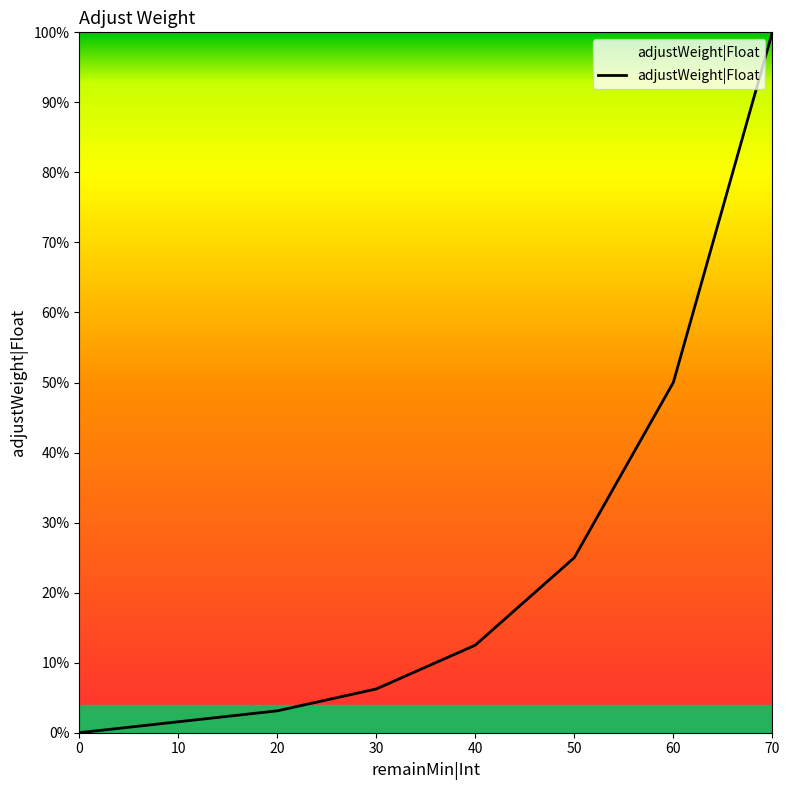

What is the value of the 4th point from the left?

0.1